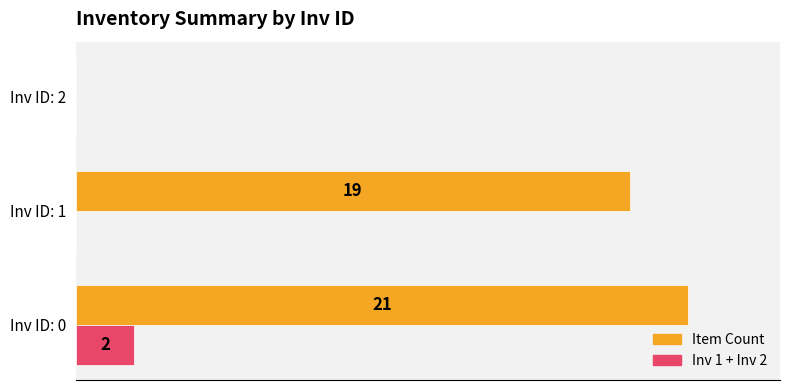

Is the value of Inv 1 + Inv 2 at Inv ID: 2 greater than the value of Item Count at Inv ID: 0?

No